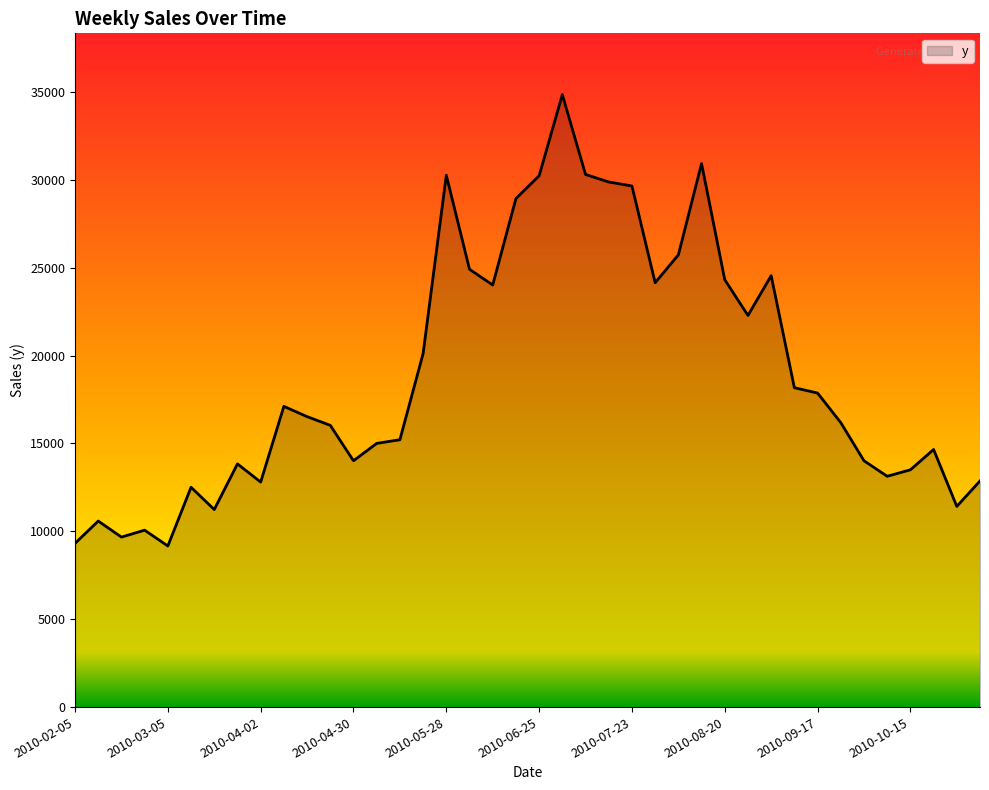

How many lines are shown in the chart?

1